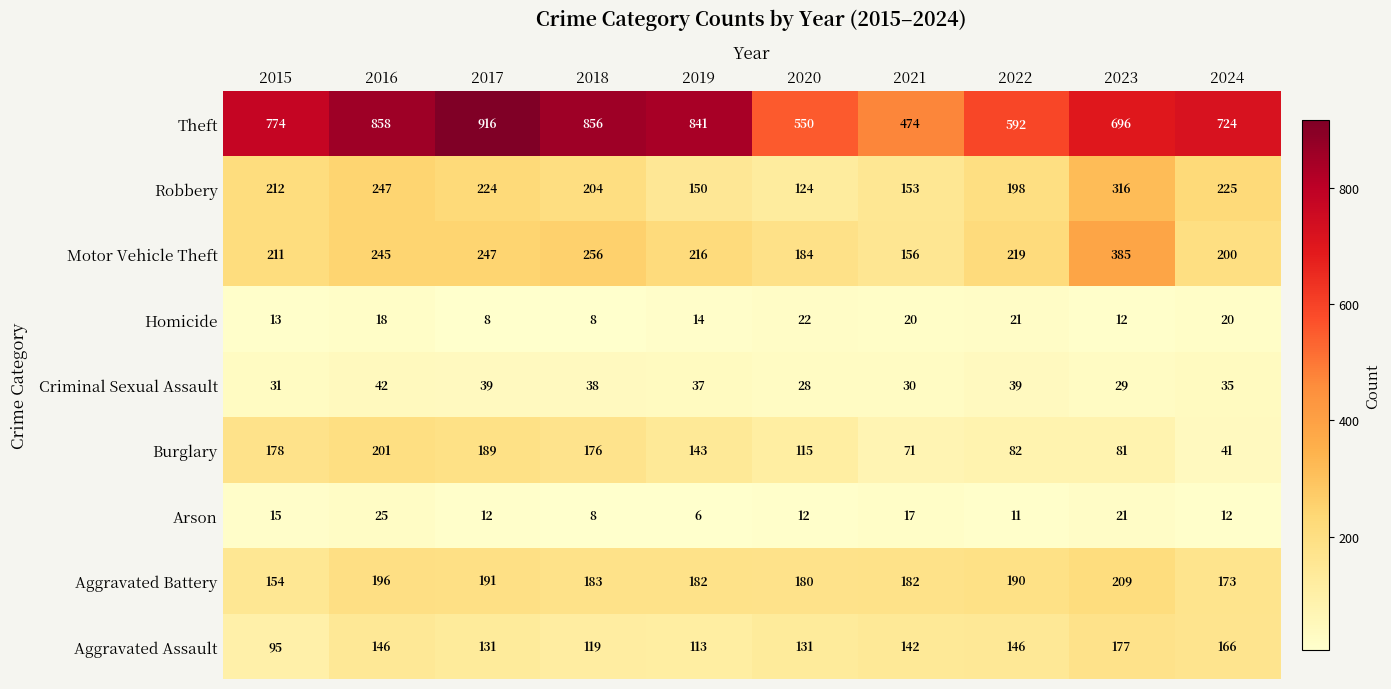

What is the sum of the Motor Vehicle Theft values at 2017 and 2018?

503